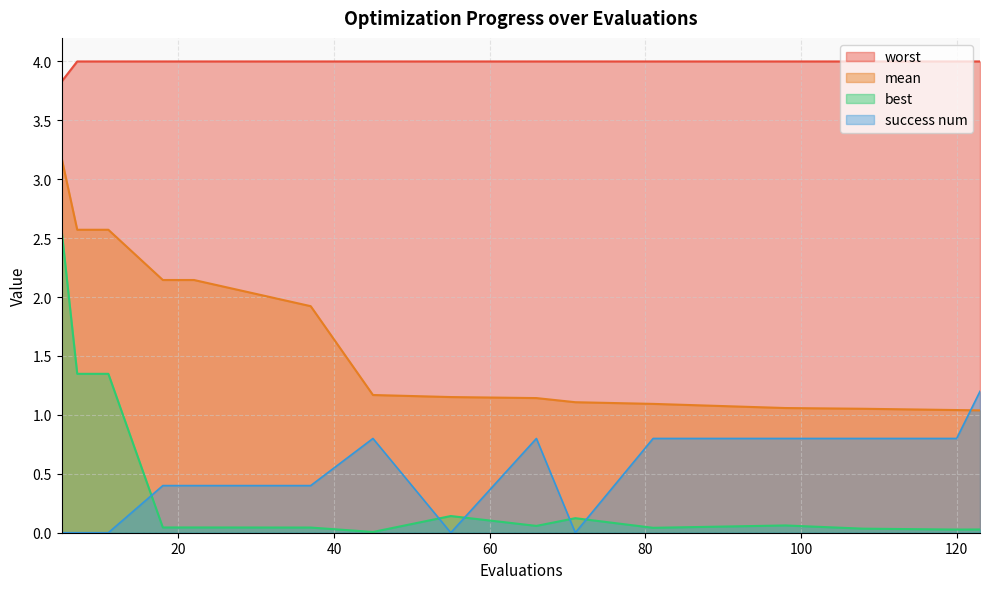

At which category is the sum across all series the highest?

5